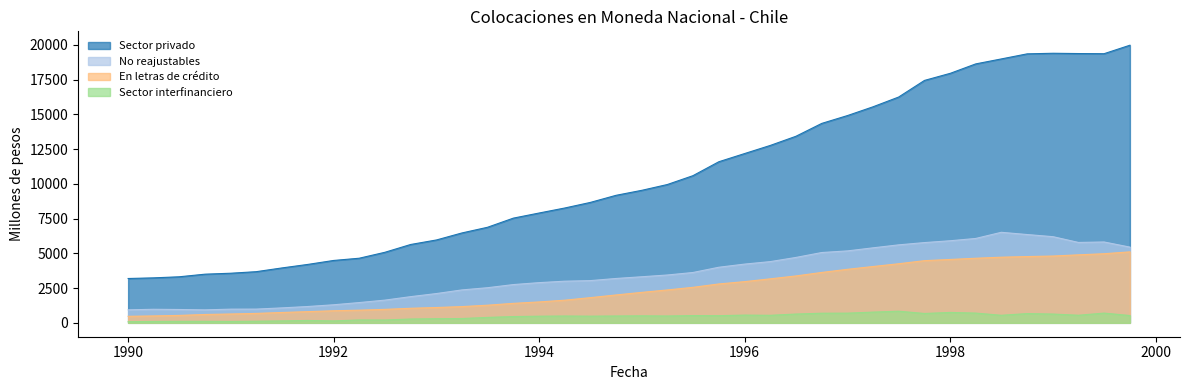

Between 01-10-1997 and 01-01-1999, which series saw the biggest shift?

Sector privado